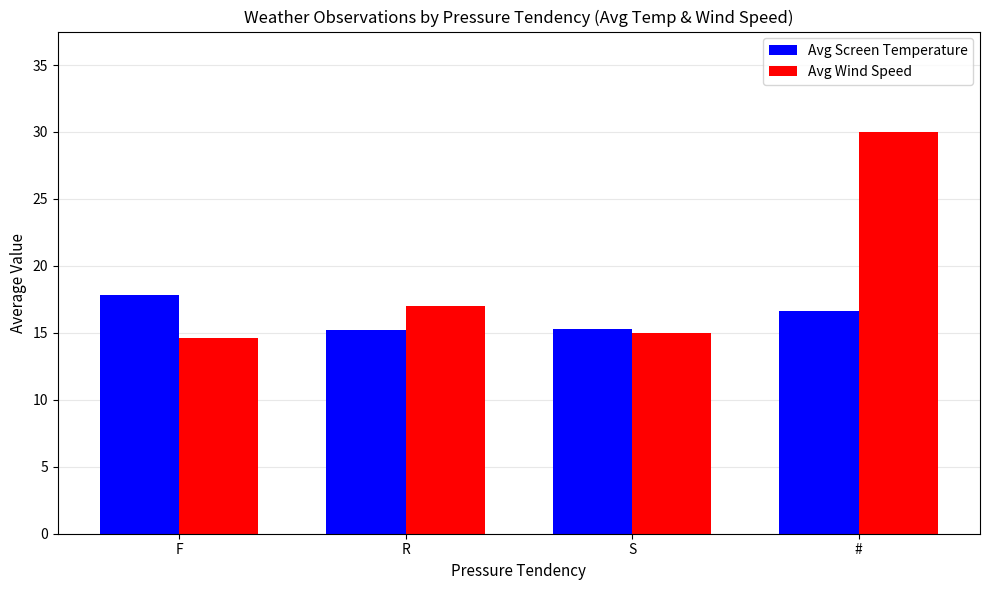

At which label is Avg Wind Speed closest to 22?

R